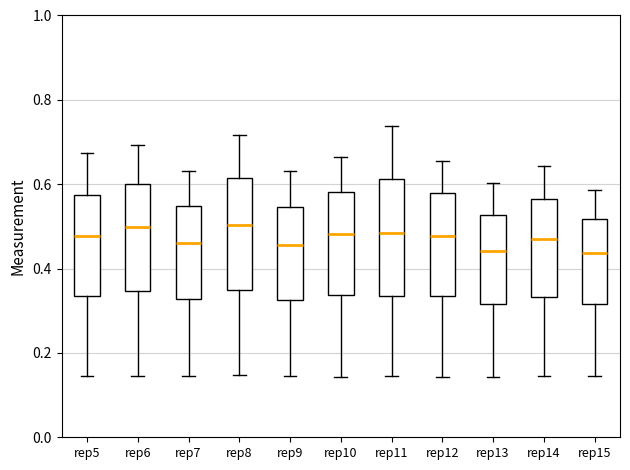

Where does the median line of the box for rep13 sit on the y-axis? The values are not printed on the chart, so give them approximately, as read against the axis.

0.44